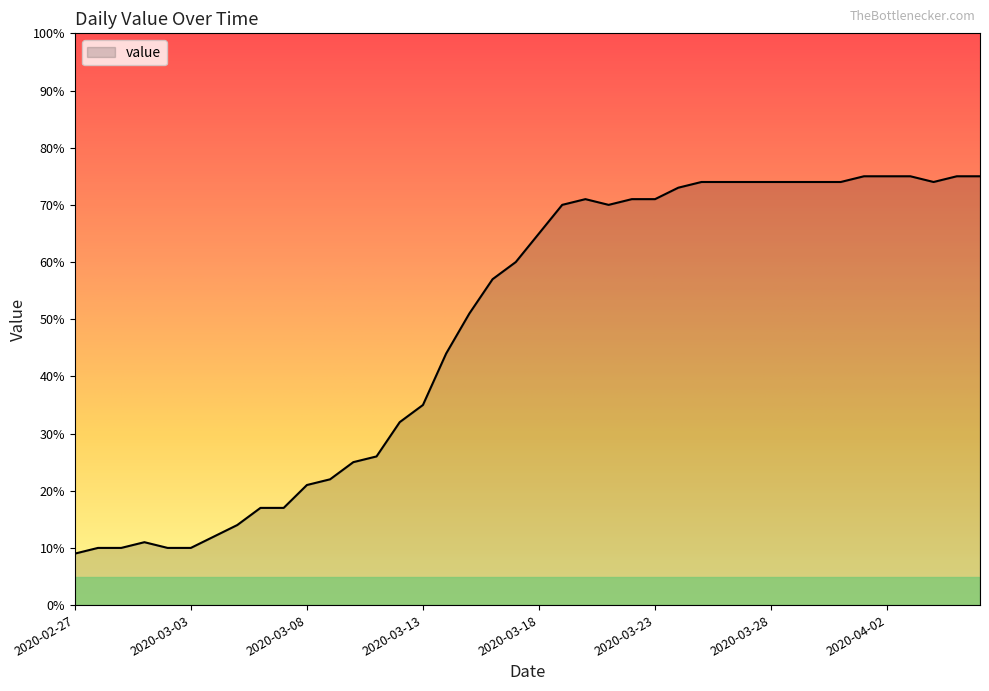

What is the greatest value displayed?

75